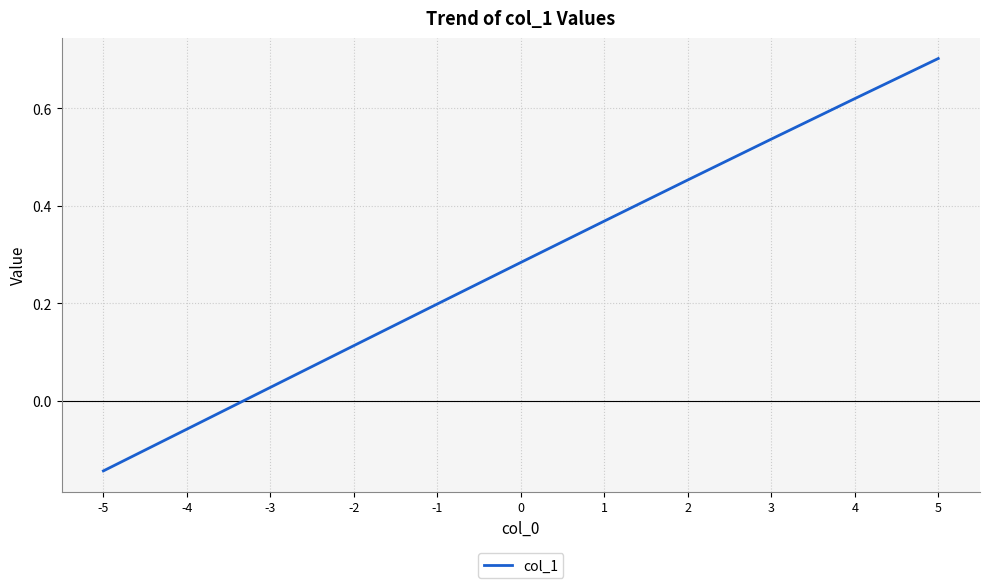

Which label corresponds to the largest value in the chart?

5